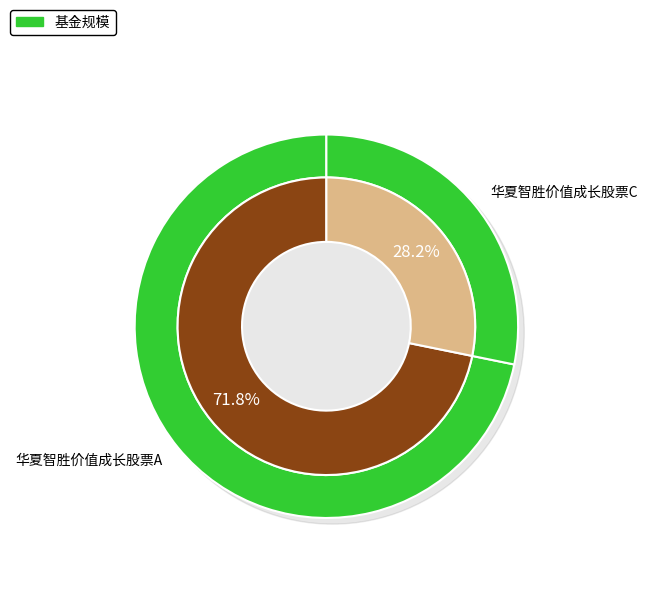

Which category has the smallest portion of the pie?

华夏智胜价值成长股票C